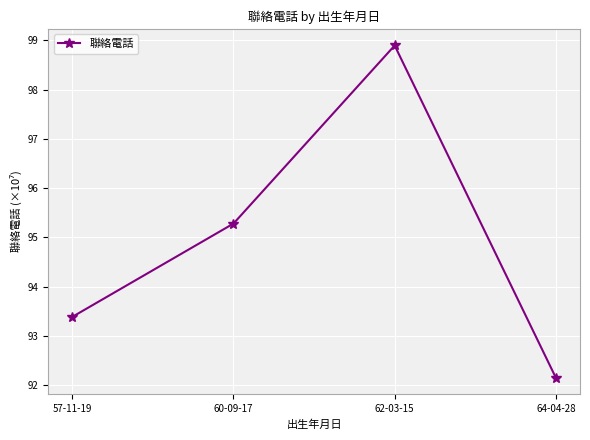

What value does the data have at 64-04-28?

92.2